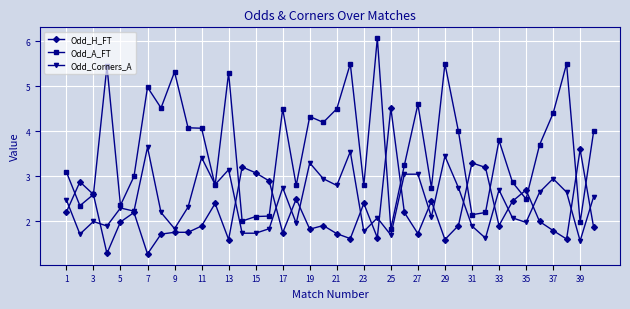

Which series has the largest range (max minus min)?

Odd_A_FT